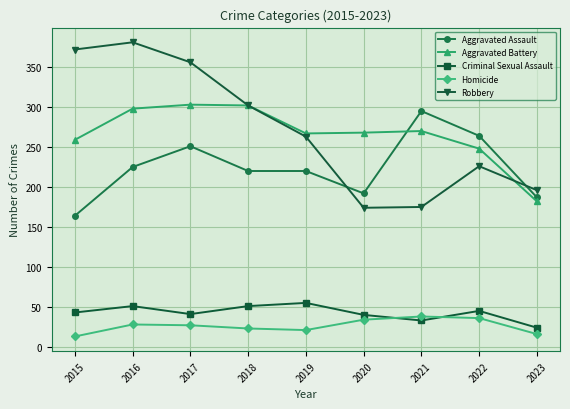

Which series has the widest spread of values?

Robbery